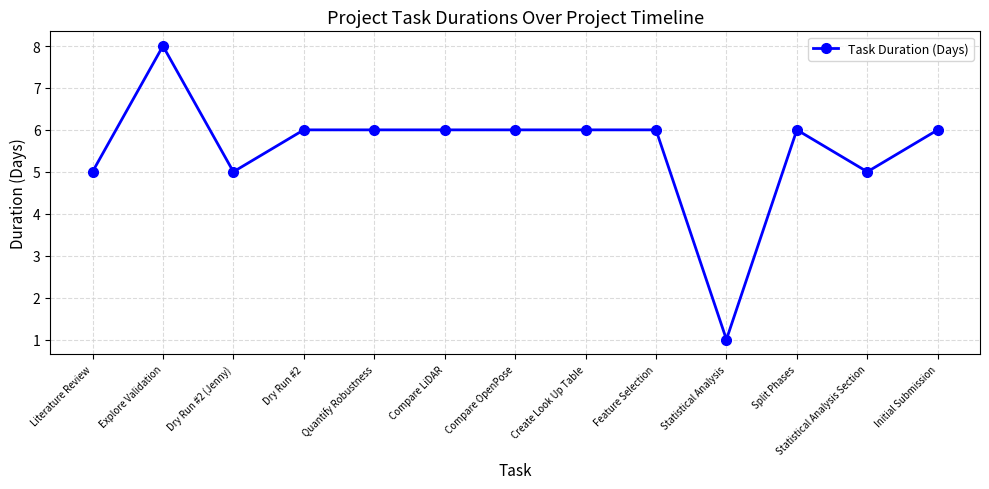

What is the change in value from Dry Run #2 (Jenny) to Compare LiDAR?

+1